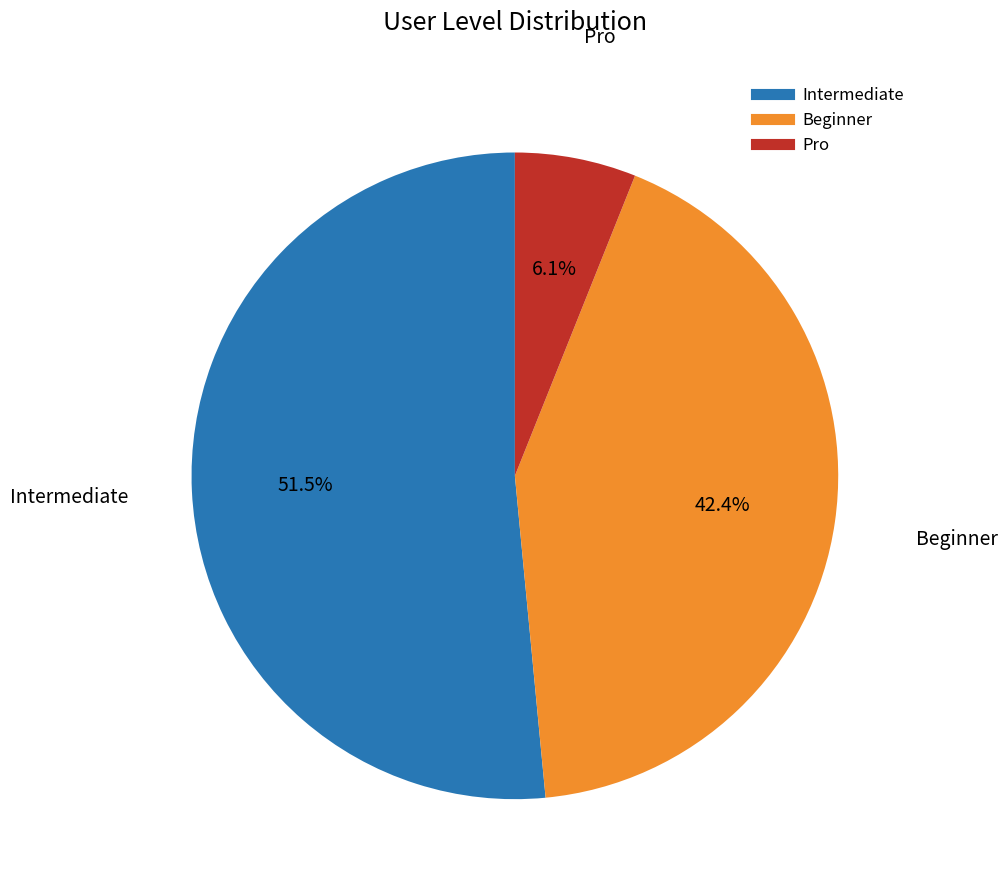

Count the number of slices in the pie.

3